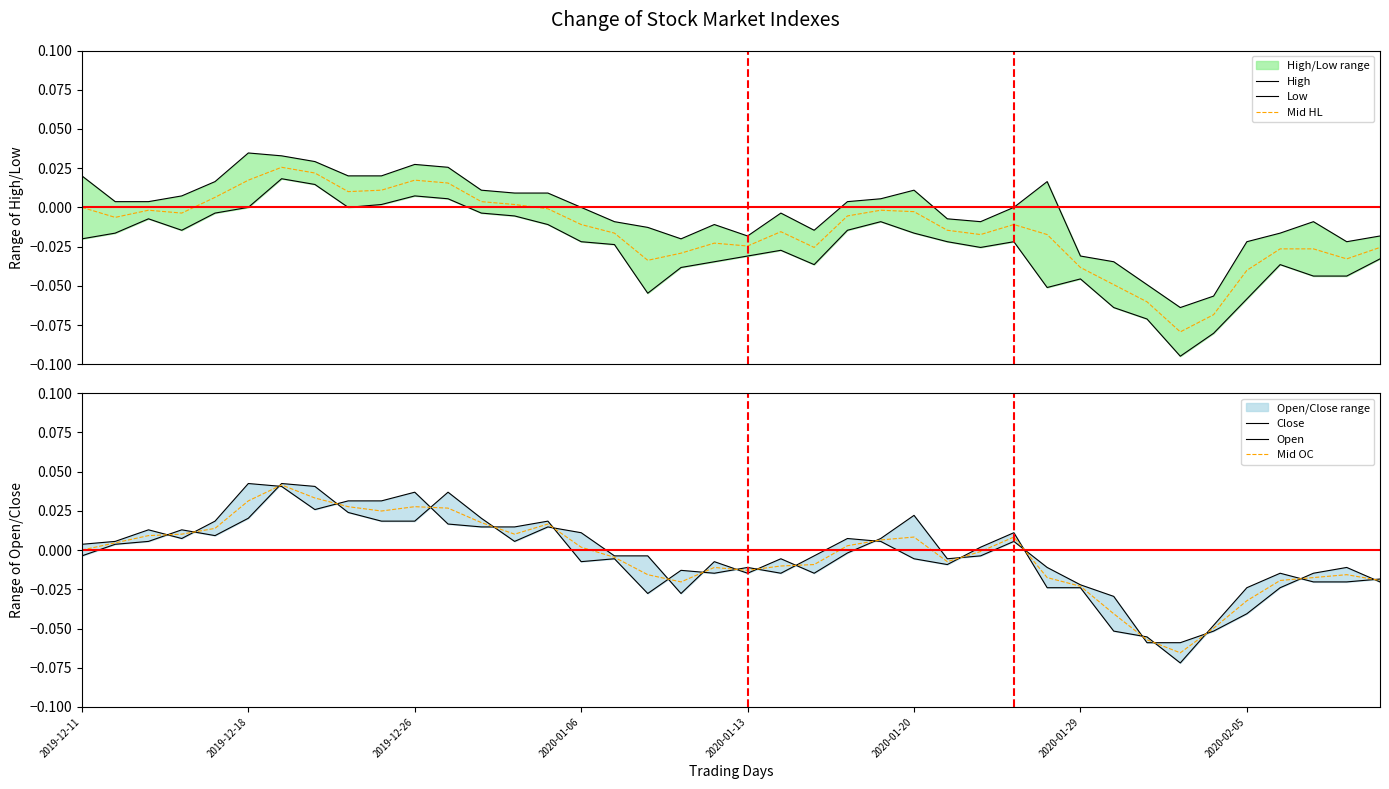

How many values in Open are below zero?

22